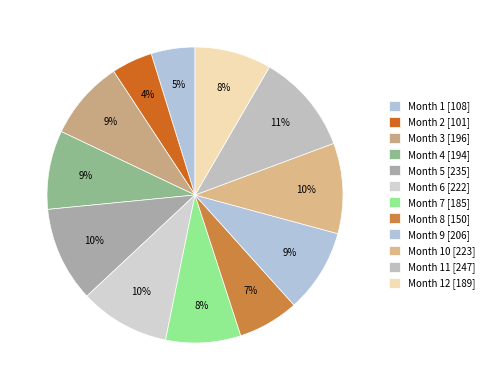

How many segments does this pie chart have?

12